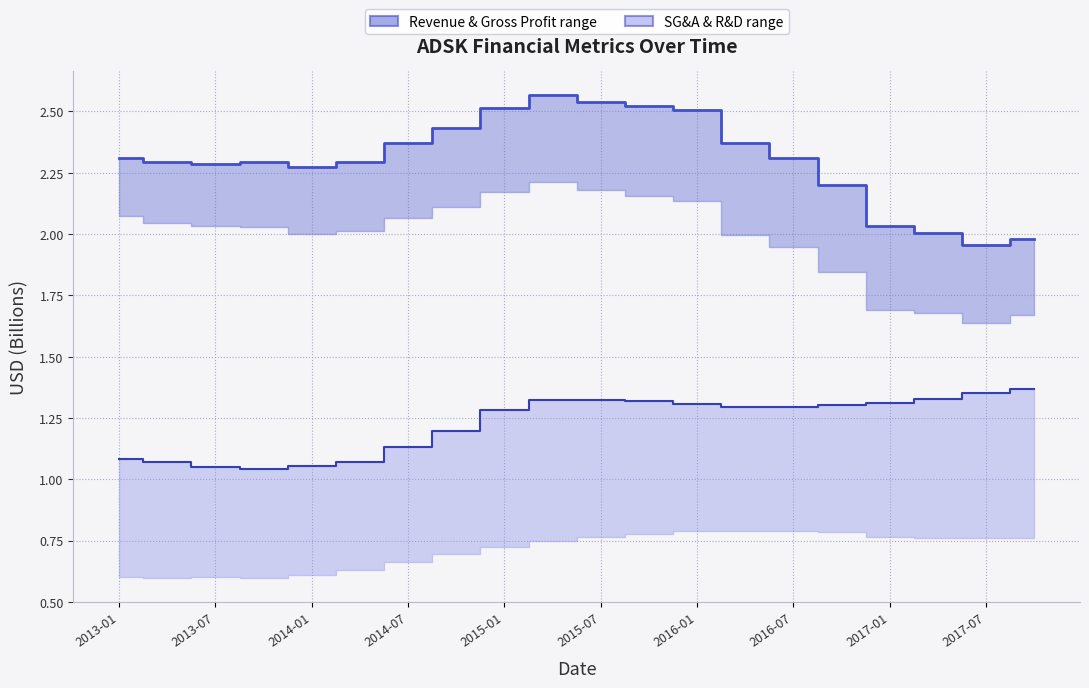

Is it true that Revenue equals 3.4 at 2017-07?

False